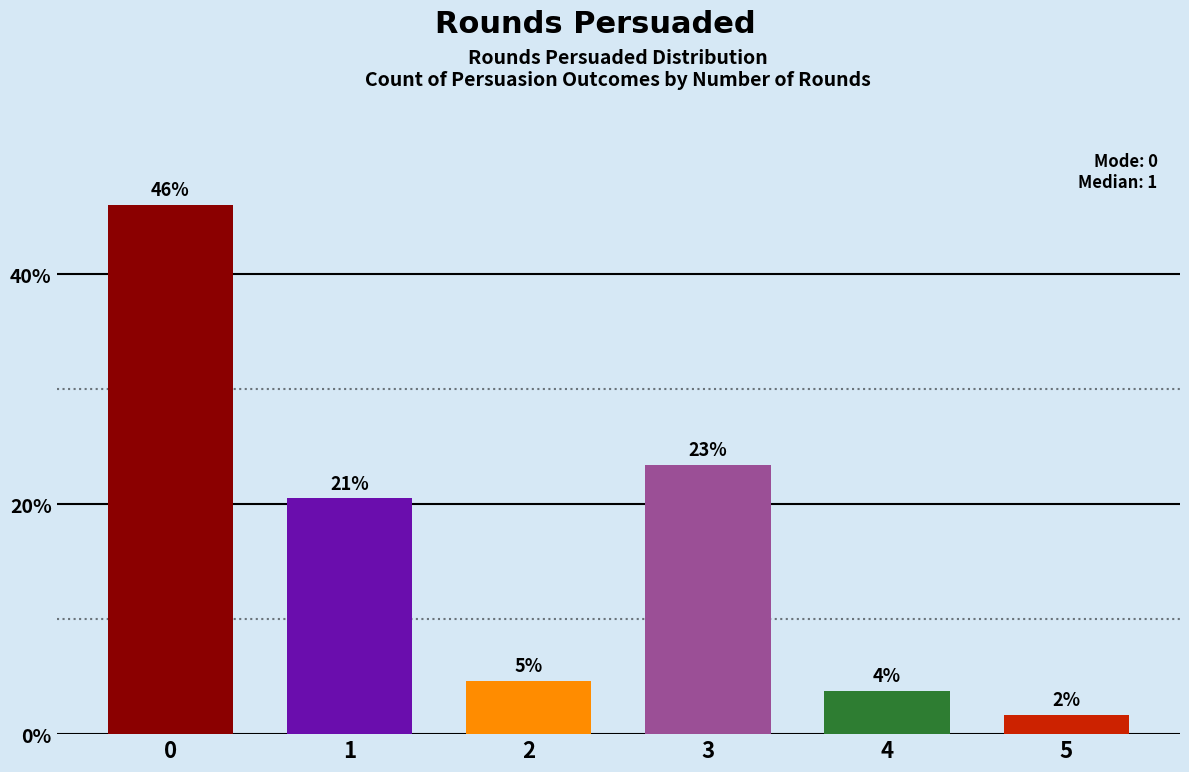

How many bars are there in total?

6